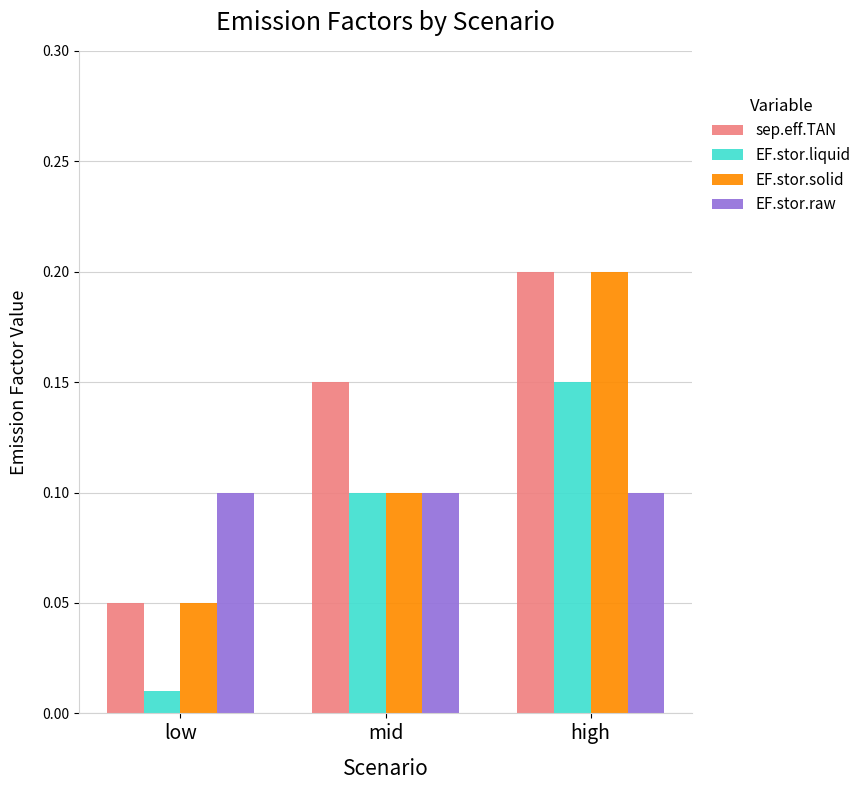

Count the number of categories in the chart.

3